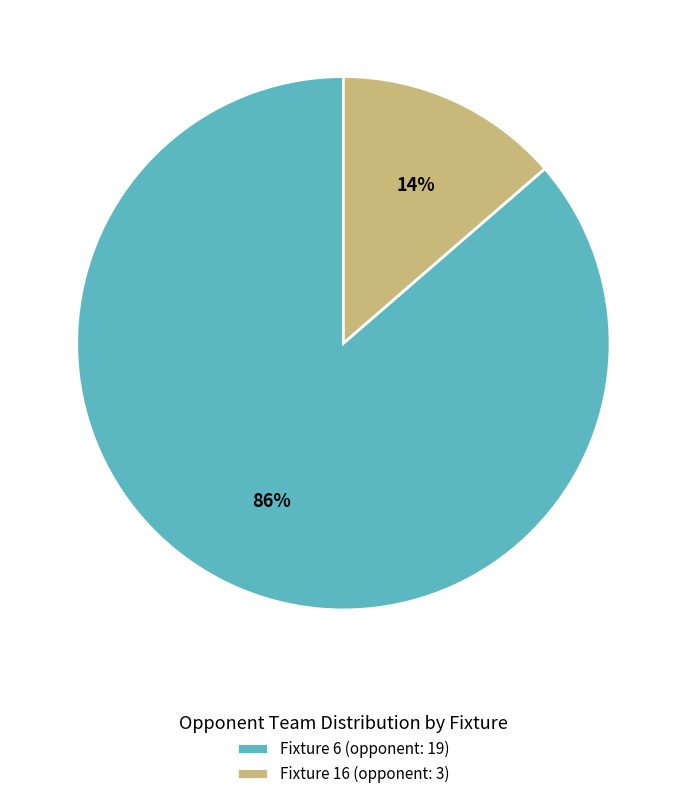

What percentage is the Fixture 6 slice, to the nearest percent?

86%